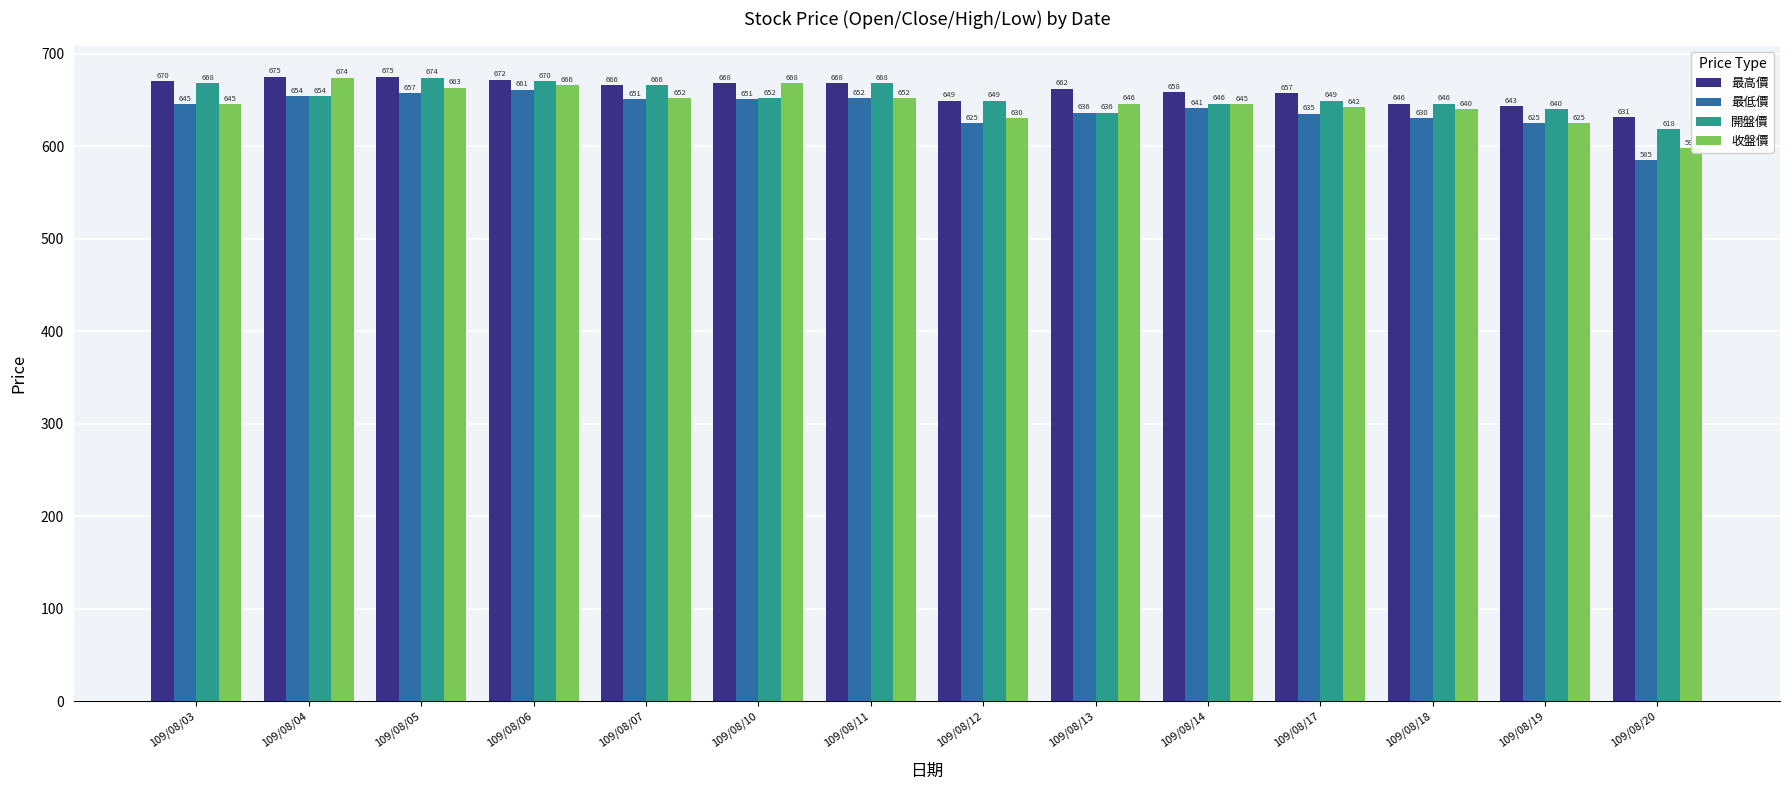

Reading left to right, what are all the values shown in this chart?

最高價: 109/08/03=670	109/08/04=675	109/08/05=675	109/08/06=672	109/08/07=666	109/08/10=668	109/08/11=668	109/08/12=649	109/08/13=662	109/08/14=658	109/08/17=657	109/08/18=646	109/08/19=643	109/08/20=631
最低價: 109/08/03=645	109/08/04=654	109/08/05=657	109/08/06=661	109/08/07=651	109/08/10=651	109/08/11=652	109/08/12=625	109/08/13=636	109/08/14=641	109/08/17=635	109/08/18=630	109/08/19=625	109/08/20=585
開盤價: 109/08/03=668	109/08/04=654	109/08/05=674	109/08/06=670	109/08/07=666	109/08/10=652	109/08/11=668	109/08/12=649	109/08/13=636	109/08/14=646	109/08/17=649	109/08/18=646	109/08/19=640	109/08/20=618
收盤價: 109/08/03=645	109/08/04=674	109/08/05=663	109/08/06=666	109/08/07=652	109/08/10=668	109/08/11=652	109/08/12=630	109/08/13=646	109/08/14=645	109/08/17=642	109/08/18=640	109/08/19=625	109/08/20=598